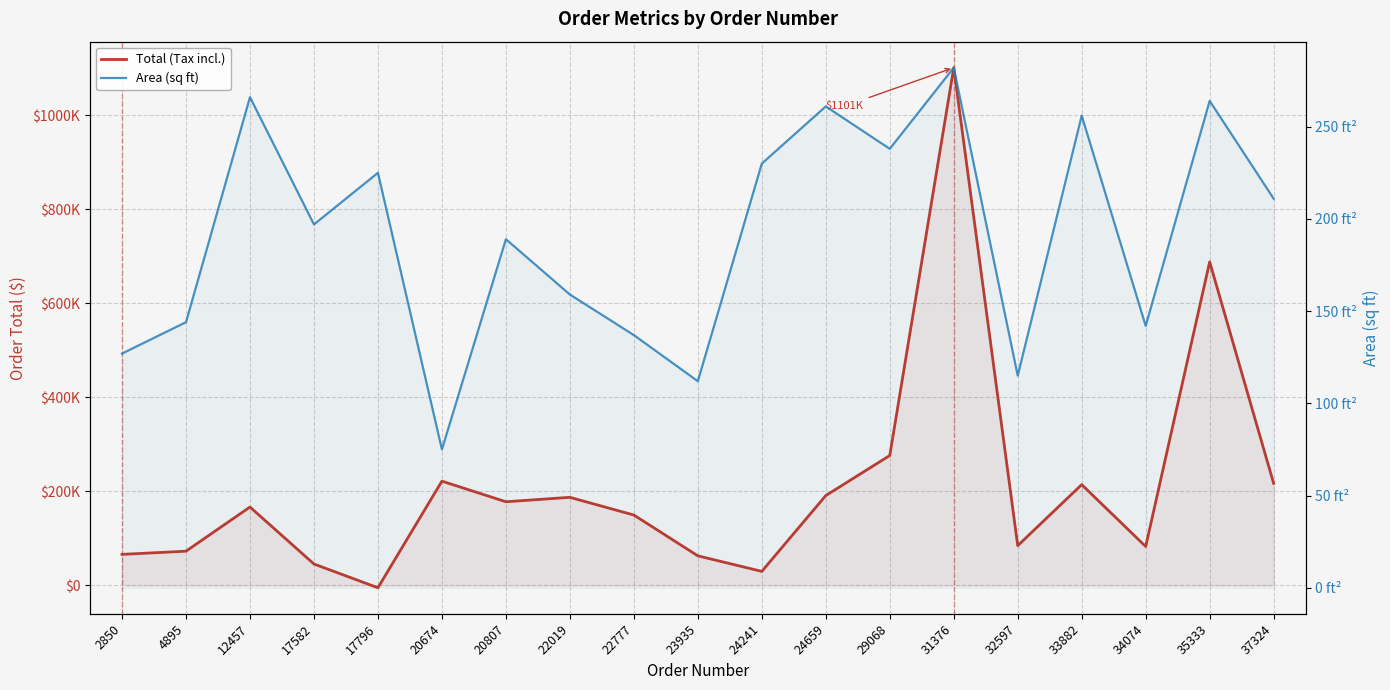

What is the maximum value shown in the chart?

1101171.2